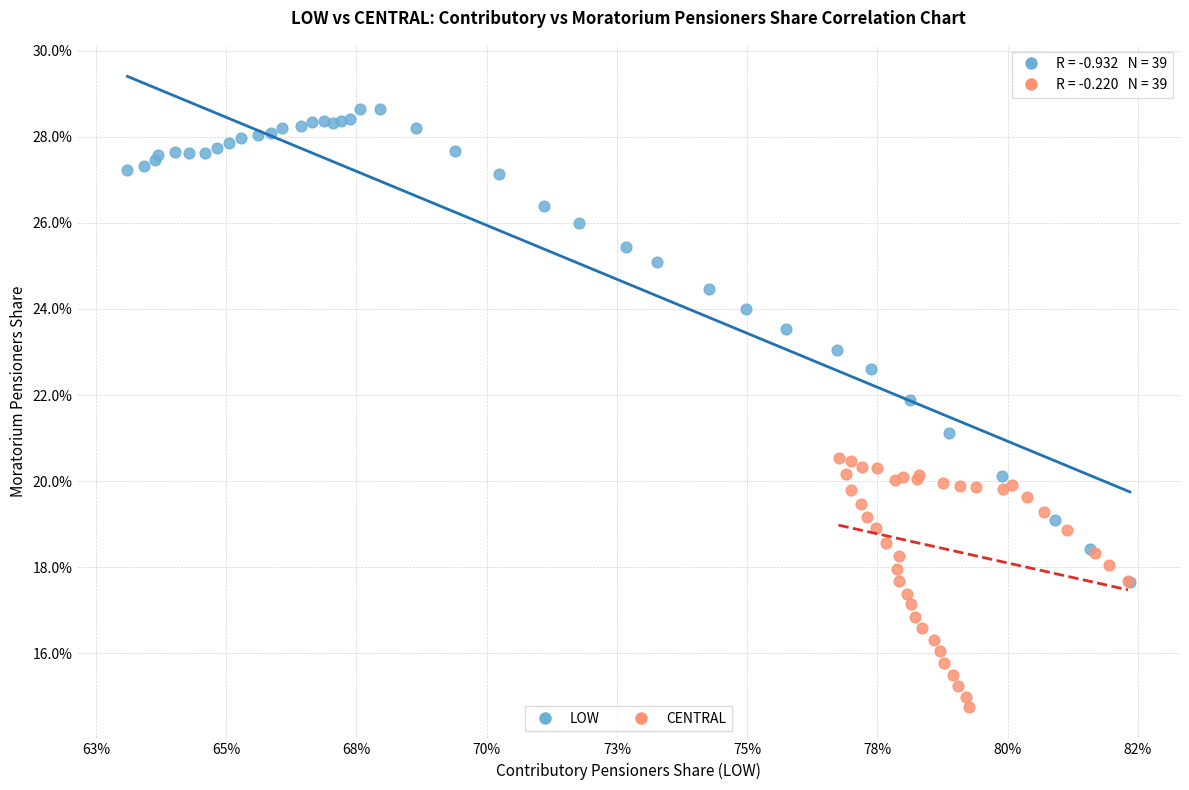

What are all the series names shown in the legend?

LOW, CENTRAL